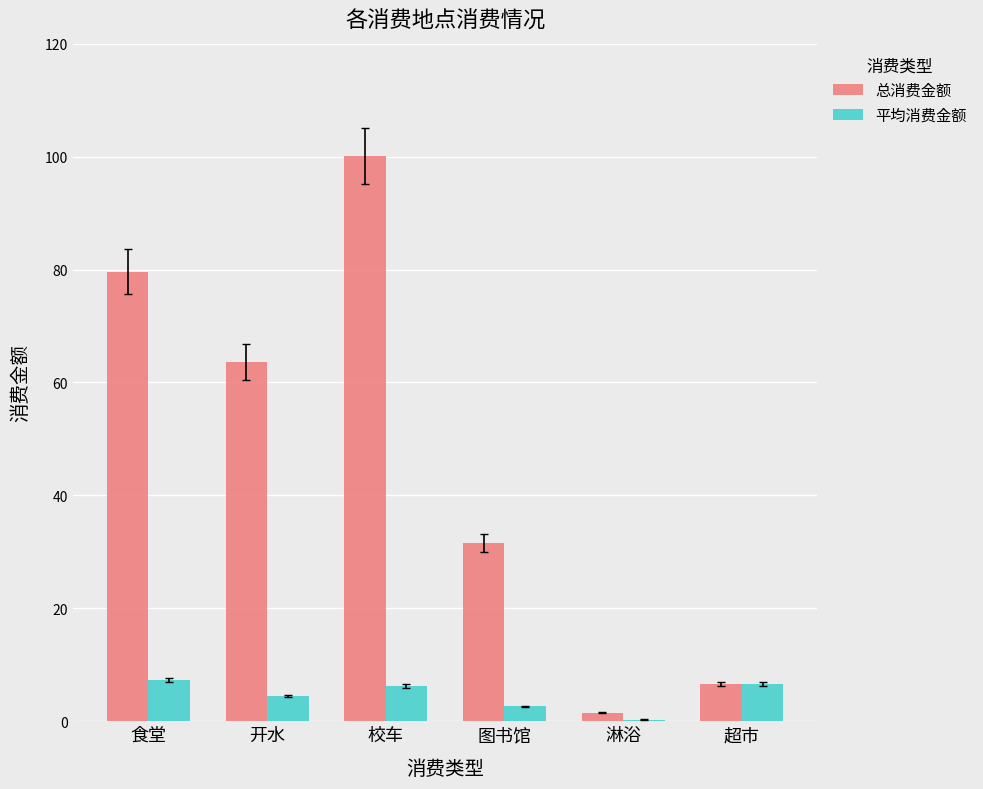

Are the bars grouped side by side (vs. stacked)?

Yes